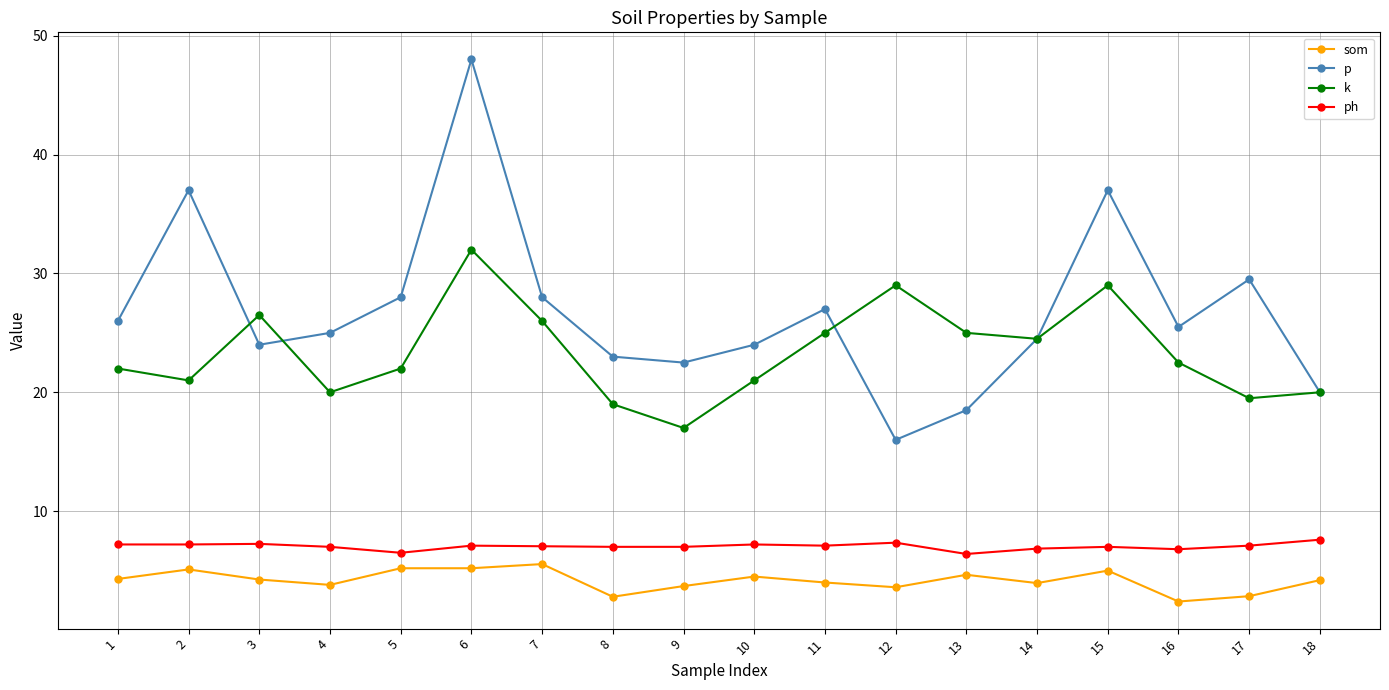

What is the minimum value shown in the chart?

2.4